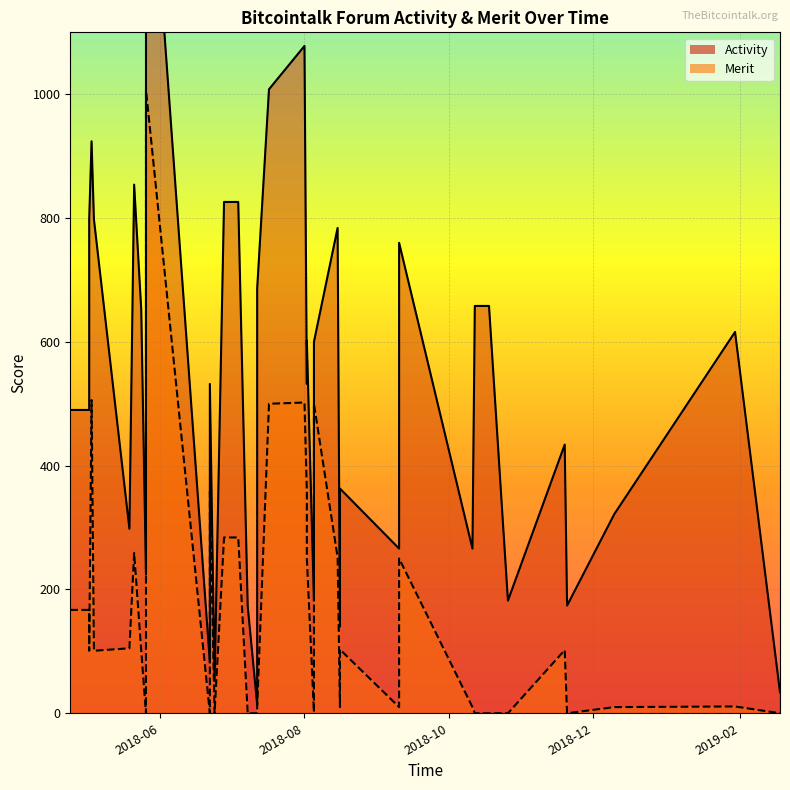

Where is Merit nearest to the value 503?

2018-08-01